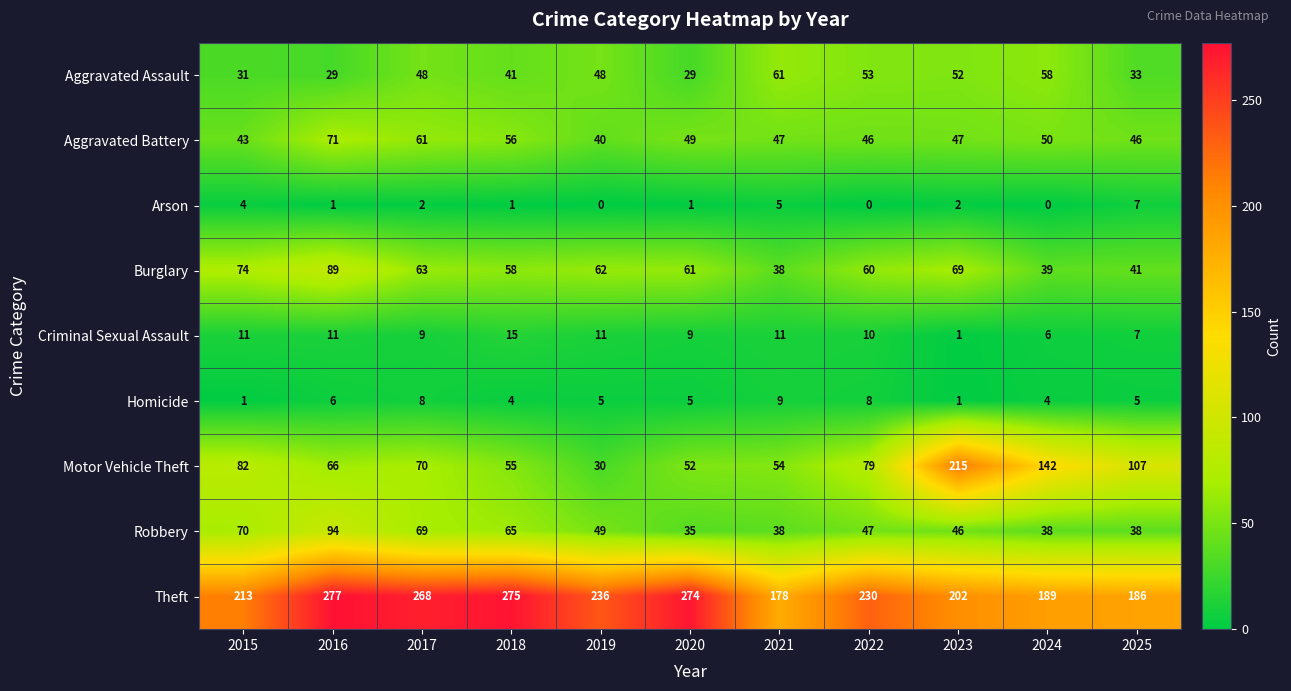

Count the number of data series in this chart.

9